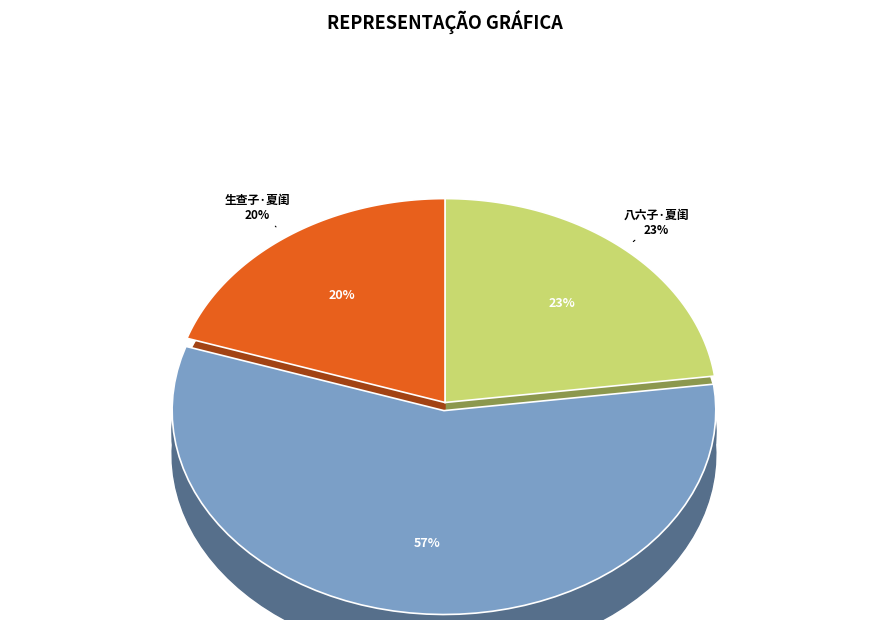

What is the ratio of the value at 八六子·夏闺 to the value at 生查子·夏闺?

1.2